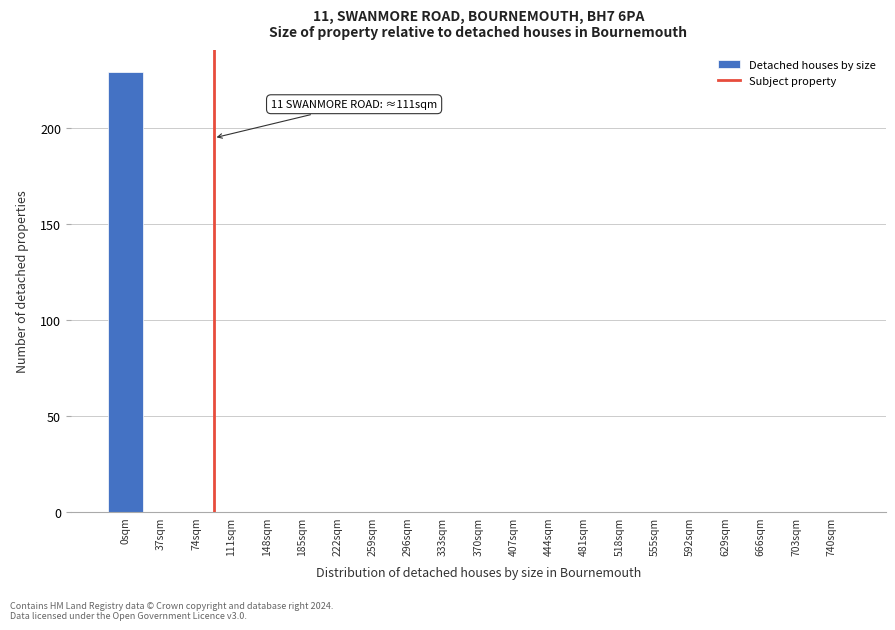

Reading right to left, what are all the values shown in this chart?

740sqm=0	703sqm=0	666sqm=0	629sqm=0	592sqm=0	555sqm=0	518sqm=0	481sqm=0	444sqm=0	407sqm=0	370sqm=0	333sqm=0	296sqm=0	259sqm=0	222sqm=0	185sqm=0	148sqm=0	111sqm=0	74sqm=0	37sqm=0	0sqm=229